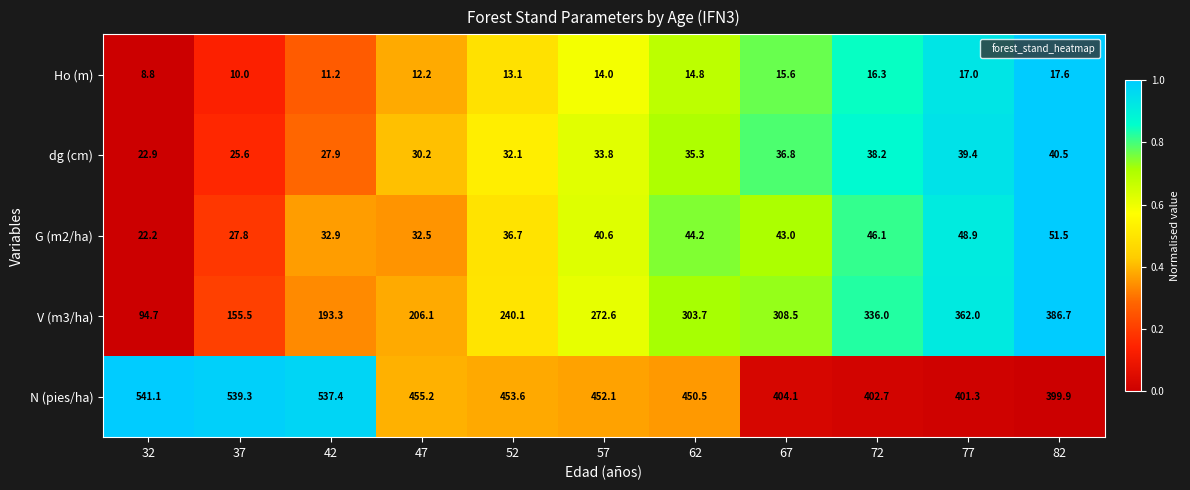

Read the Ho (m) value at 82.

17.6